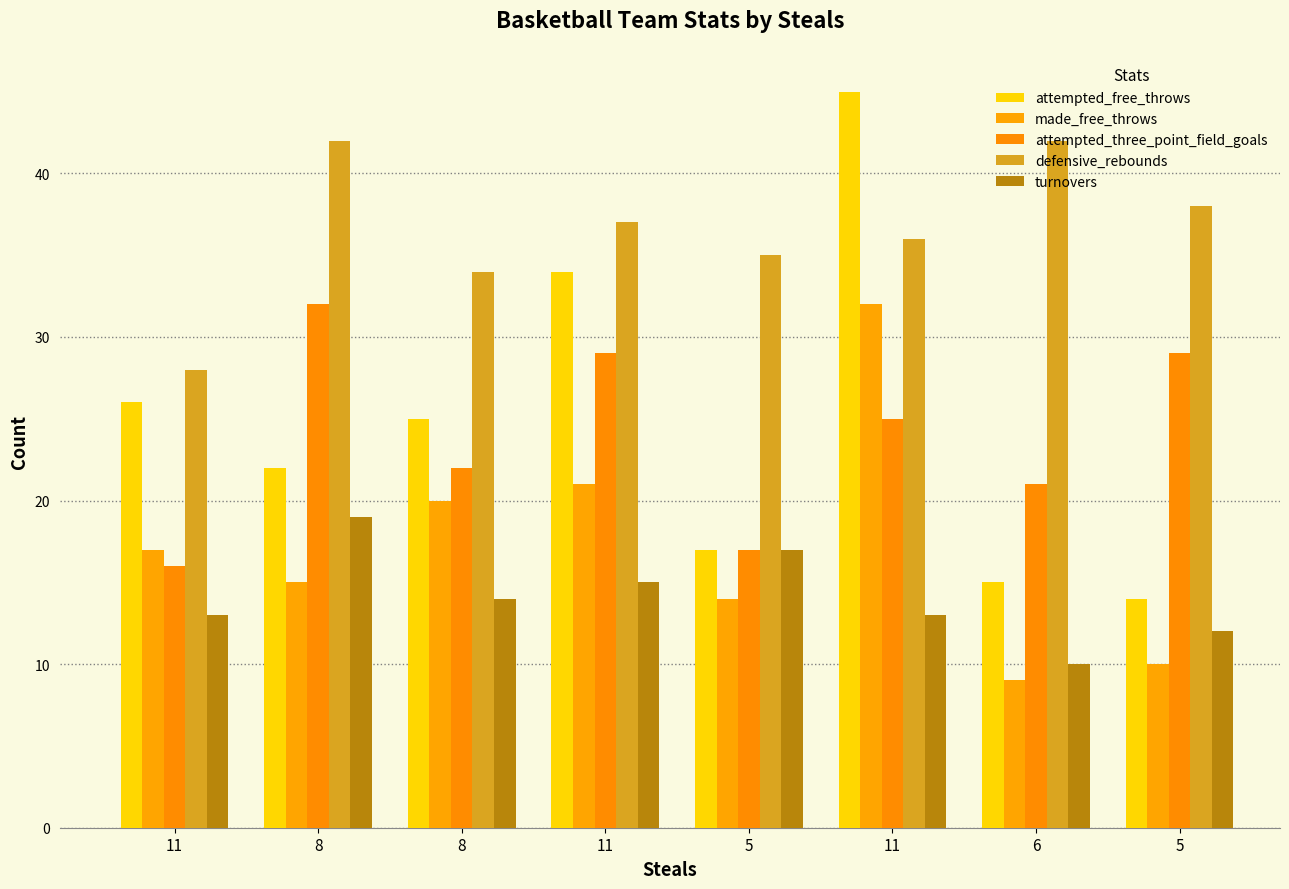

Which series has the largest total across all categories?

defensive_rebounds